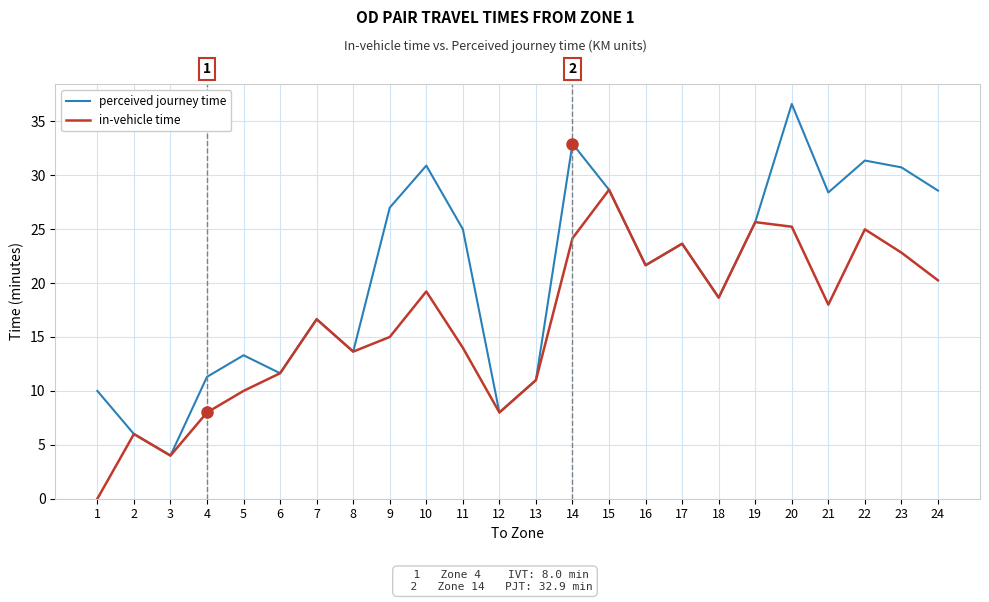

What is the total value across all series at 21?

46.4